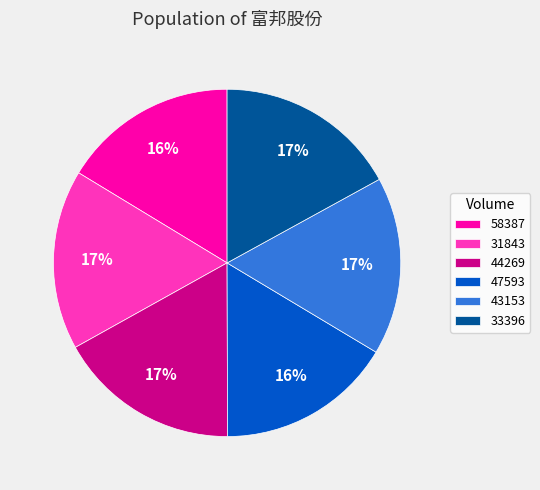

What percentage is the 43153 slice, to the nearest percent?

17%